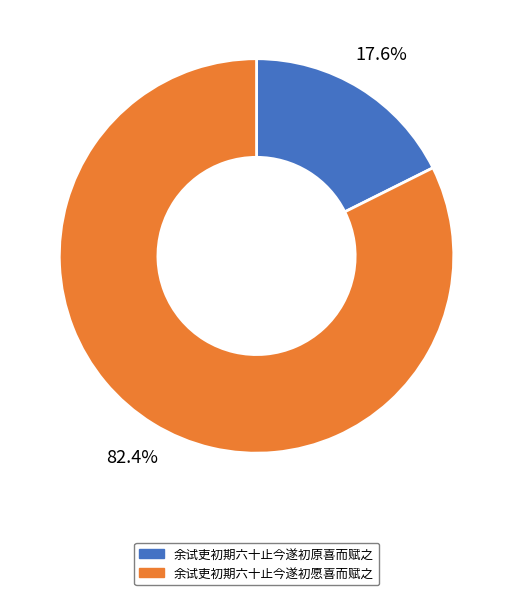

Is 余试吏初期六十止今遂初愿喜而赋之 the majority of the pie?

Yes